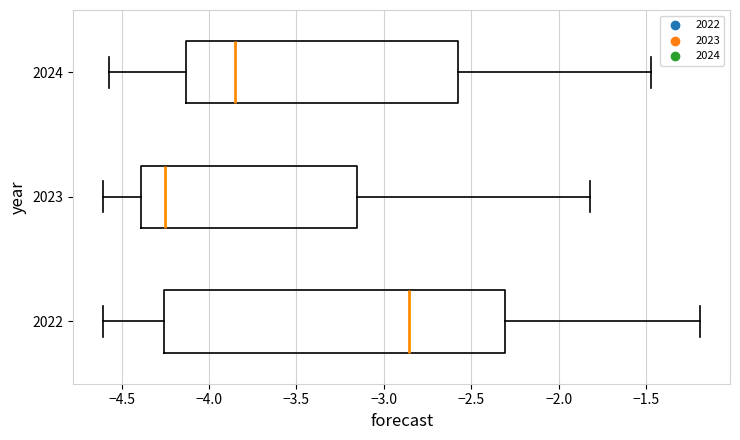

Reading bottom to top, transcribe this box plot: for each box, give where its median line is, the range the box spans, and where its two whiskers end, as read against the x-axis. The values are not printed on the chart, so give them approximately, as read against the axis.

2022: median -2.85, box -4.25 to -2.30, whiskers -4.60 to -1.20
2023: median -4.25, box -4.40 to -3.15, whiskers -4.60 to -1.80
2024: median -3.85, box -4.15 to -2.60, whiskers -4.55 to -1.45